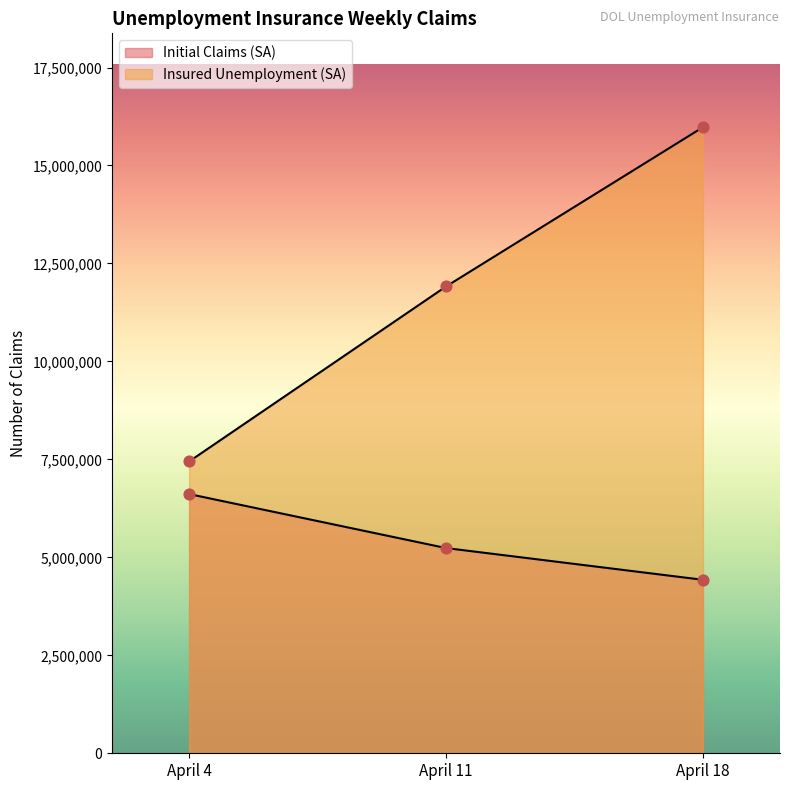

At how many categories does at least one series exceed 4435156?

3